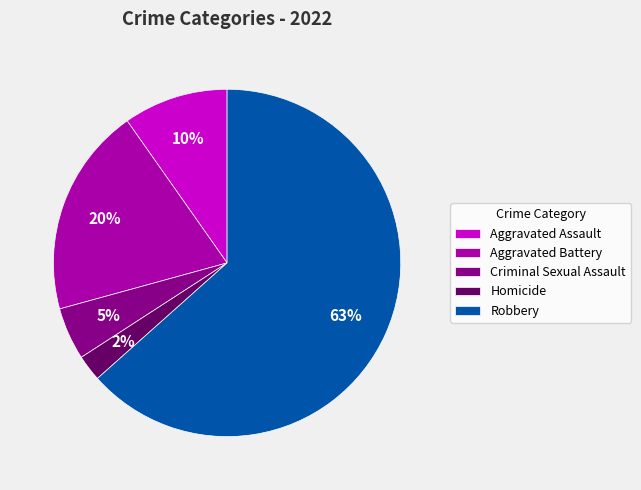

To the nearest percent, what is the difference between the Aggravated Assault and Criminal Sexual Assault slice percentages?

5%